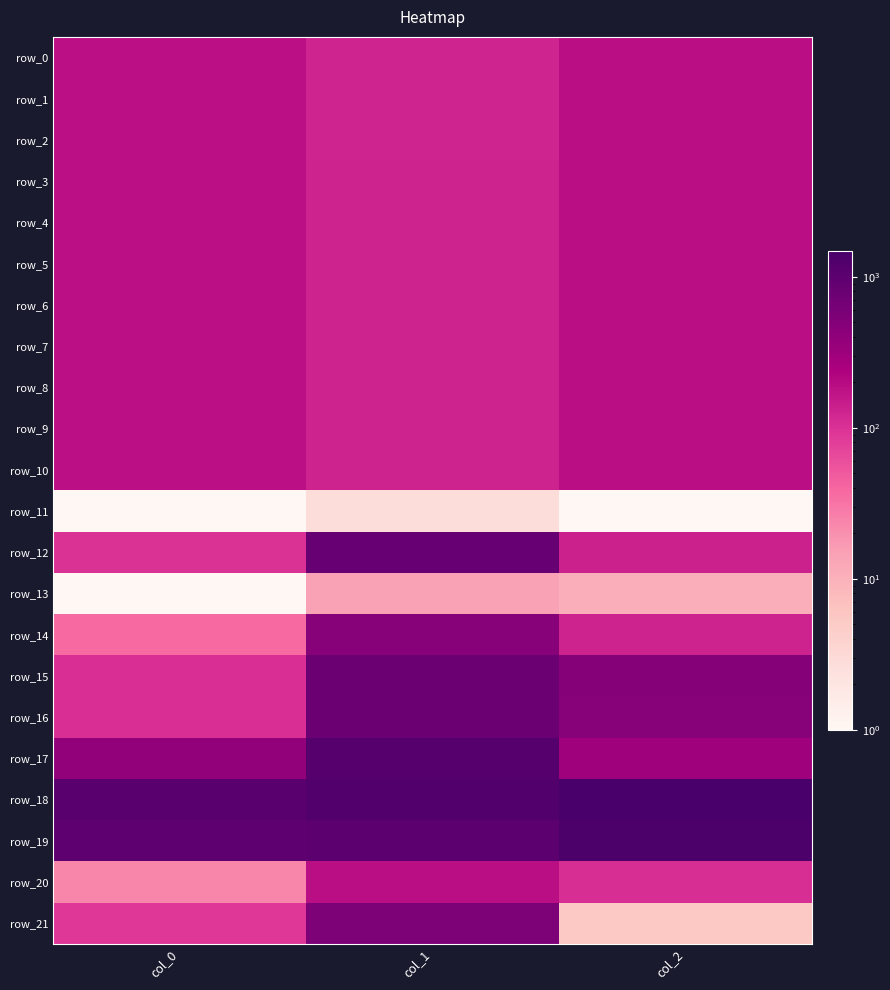

The value of row_20 at col_1 is 91.1. True or false?

False